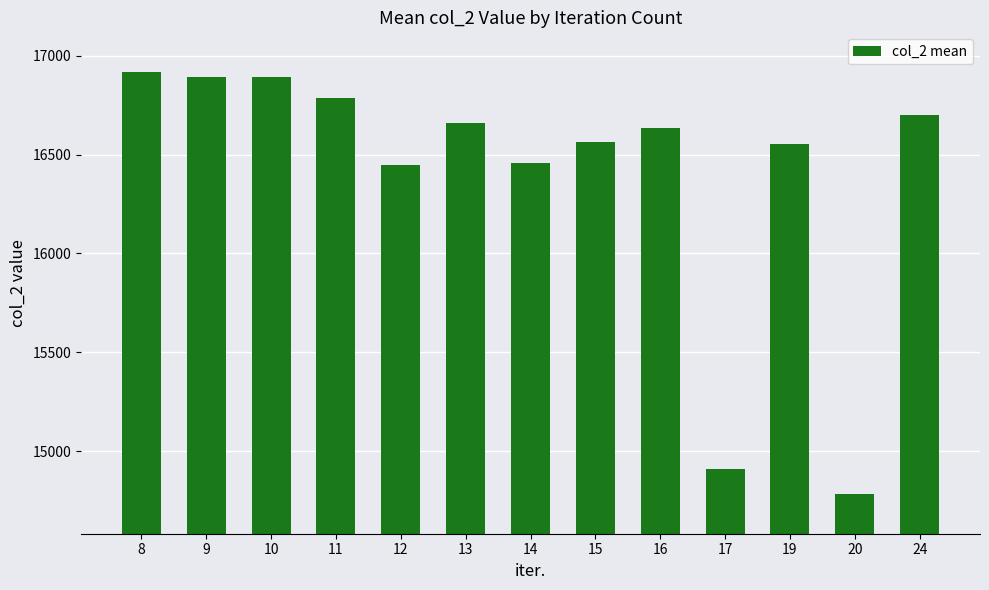

What is the change in value from 9 to 24?

-193.0